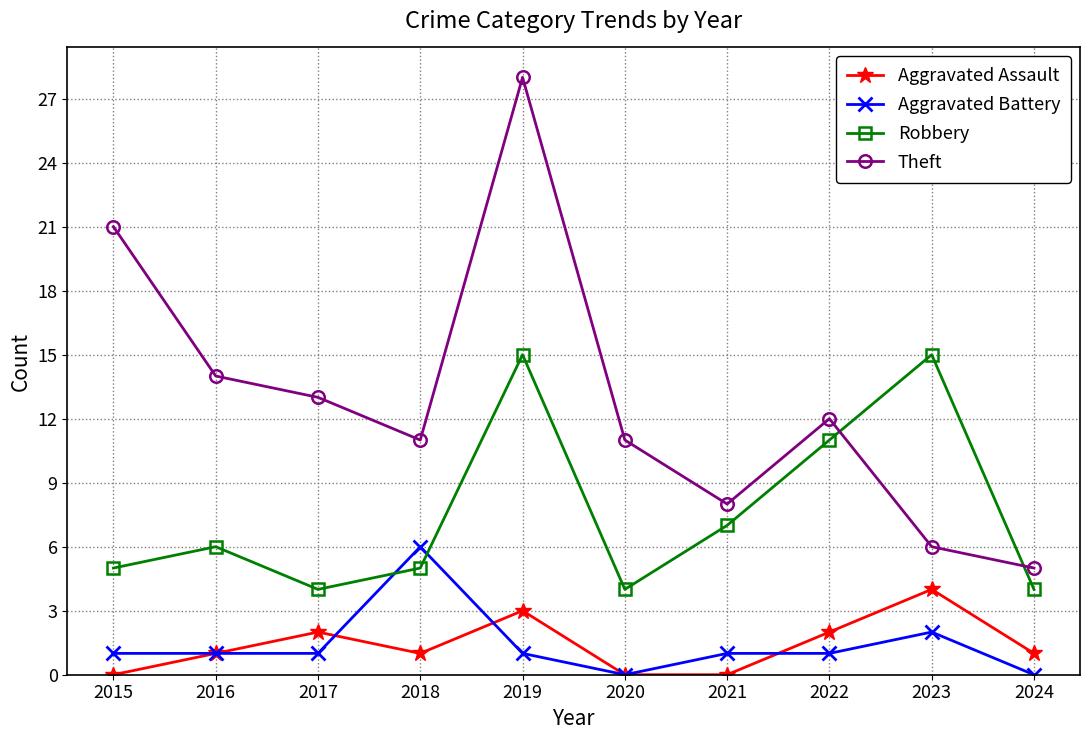

How many times do Robbery and Theft cross each other?

2